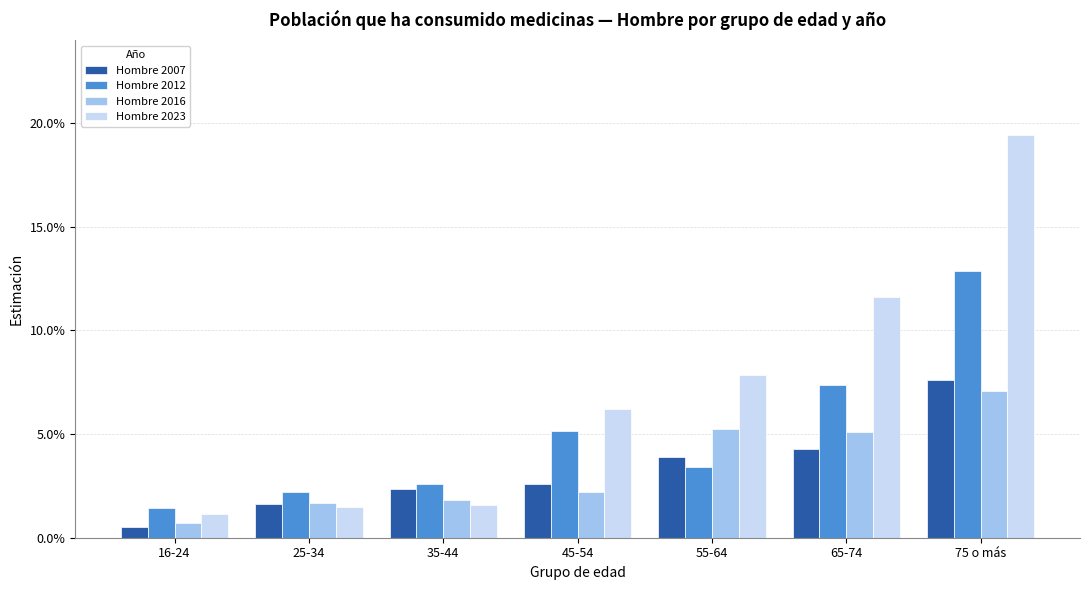

What are all the series names shown in the legend?

Hombre 2007, Hombre 2012, Hombre 2016, Hombre 2023